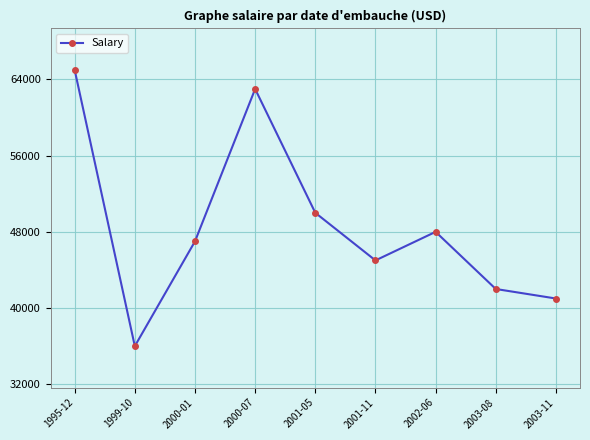

Rank the categories by value from highest to lowest.

1995-12, 2000-07, 2001-05, 2002-06, 2000-01, 2001-11, 2003-08, 2003-11, 1999-10